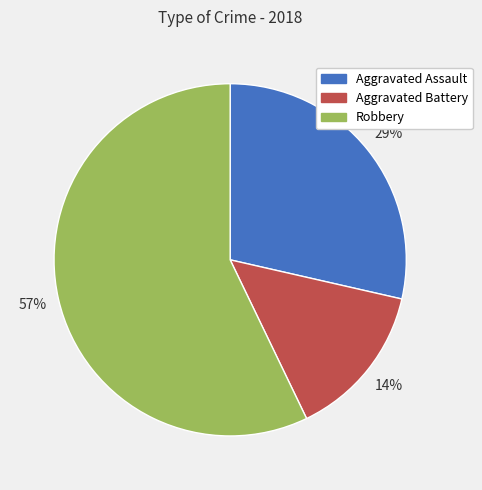

Is it true that Aggravated Battery is 14% of the pie?

True